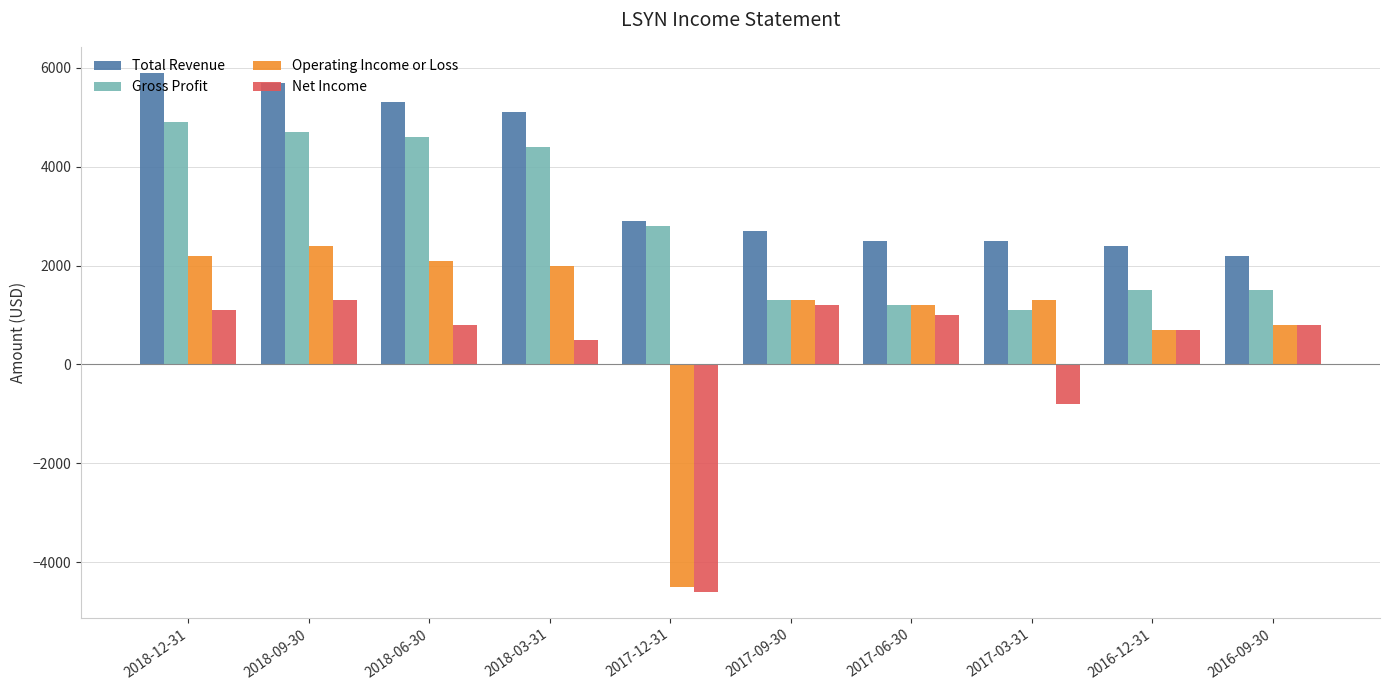

What is the spread (max minus min) of values at 2017-06-30?

1500